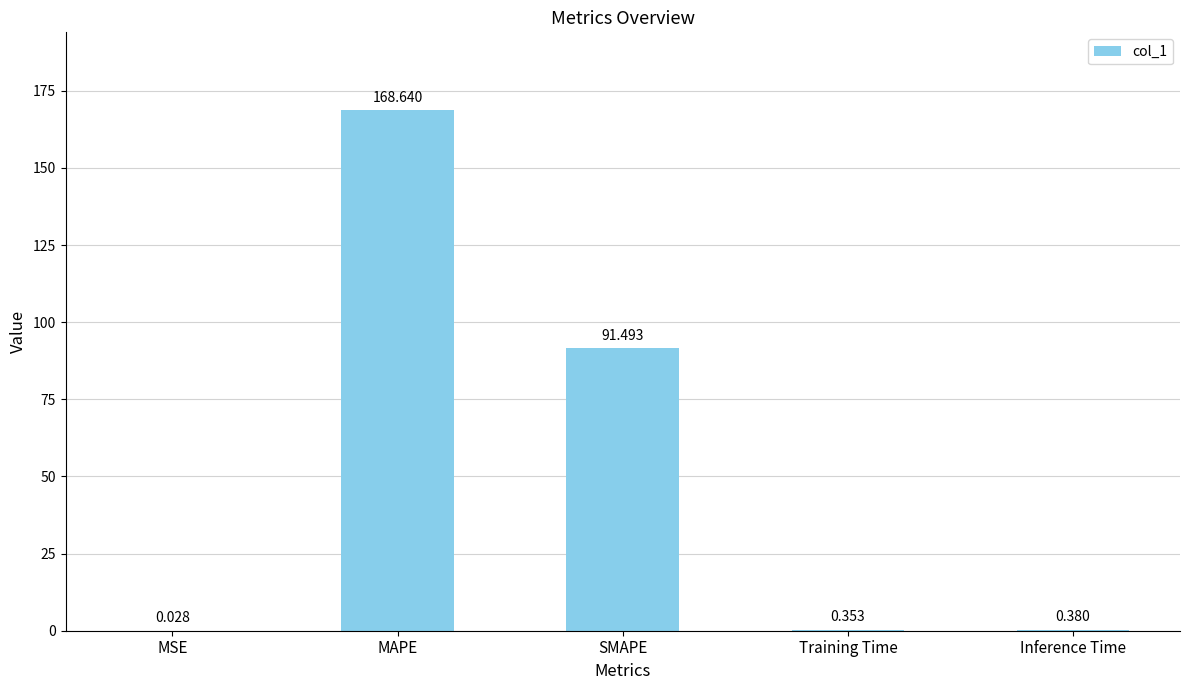

At which label is the value closest to 84?

SMAPE